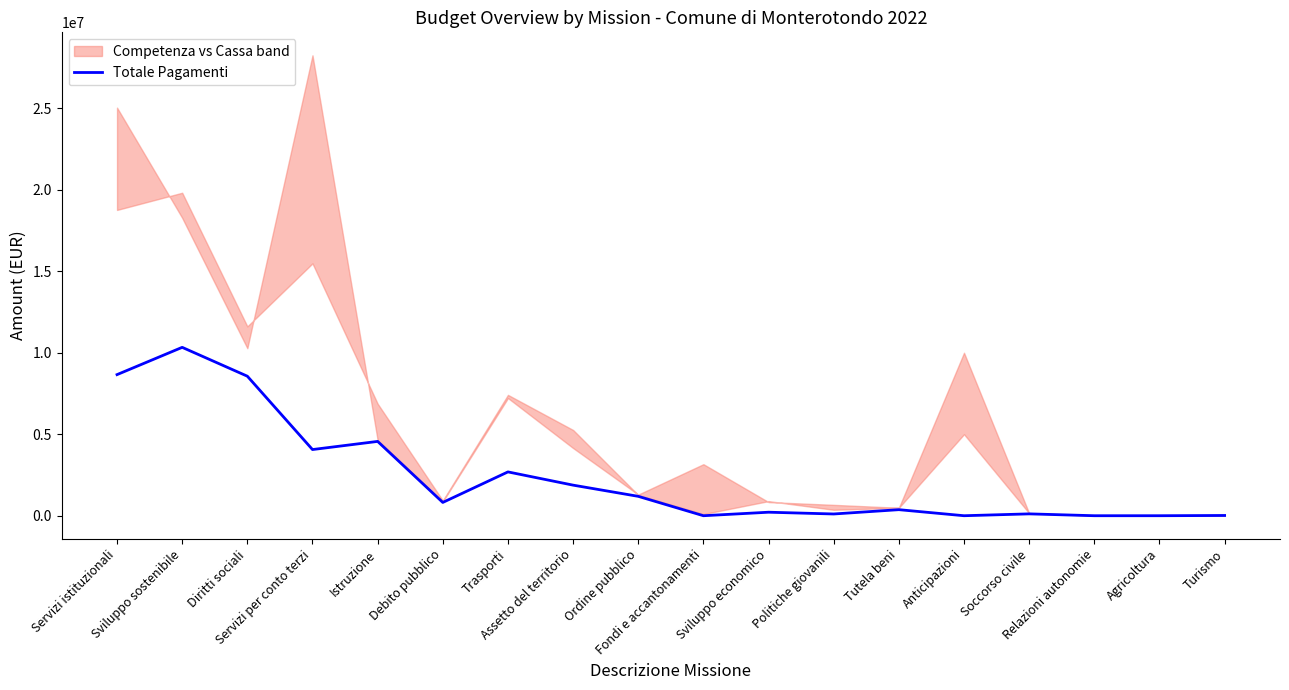

At which label does the data first exceed 815158?

Servizi istituzionali